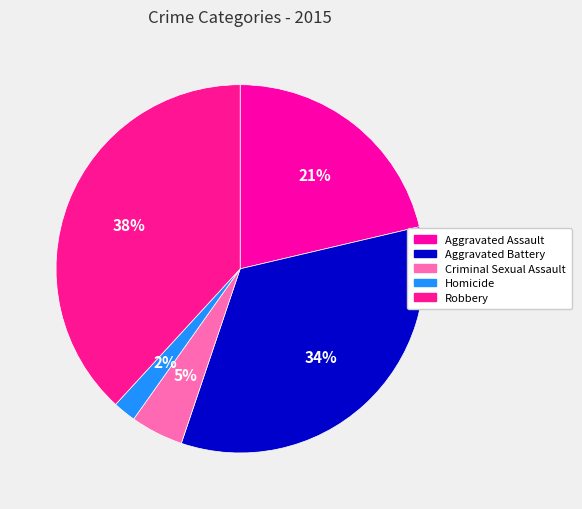

To the nearest percent, what is the difference between the largest and smallest slice percentages?

36%